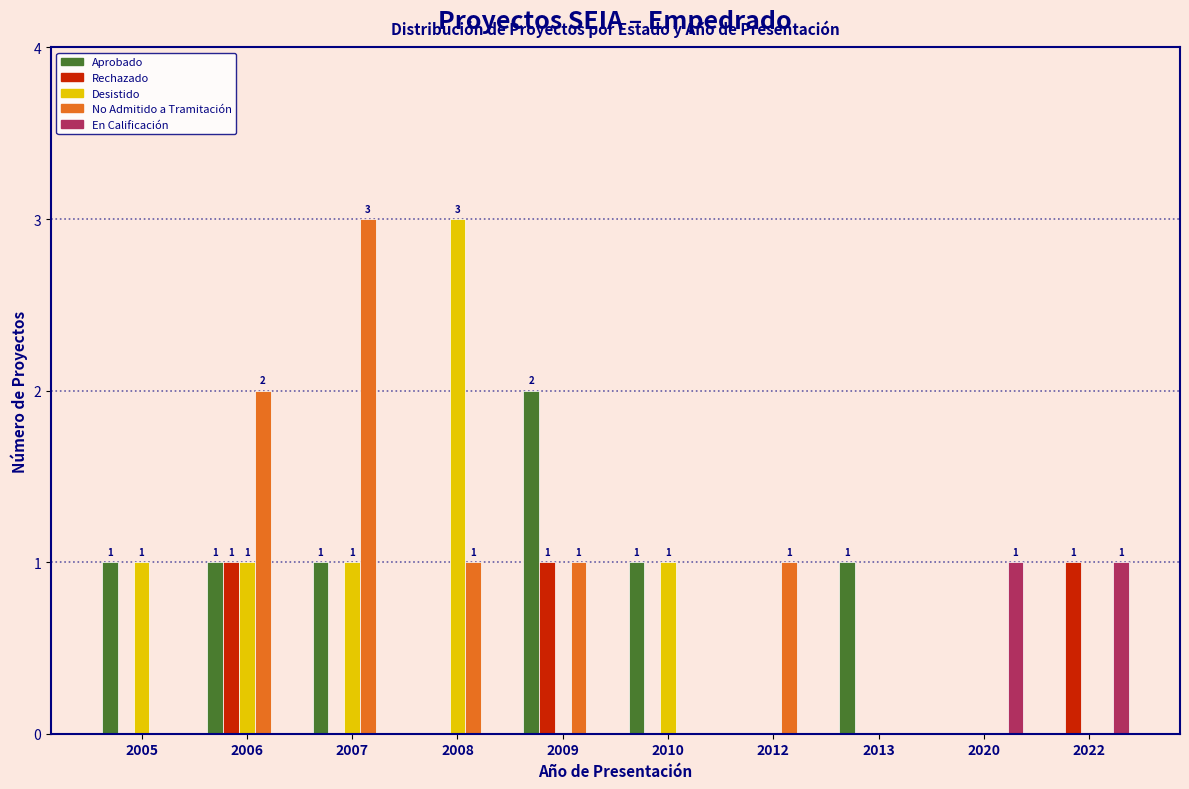

What is the sum of all Rechazado values?

3